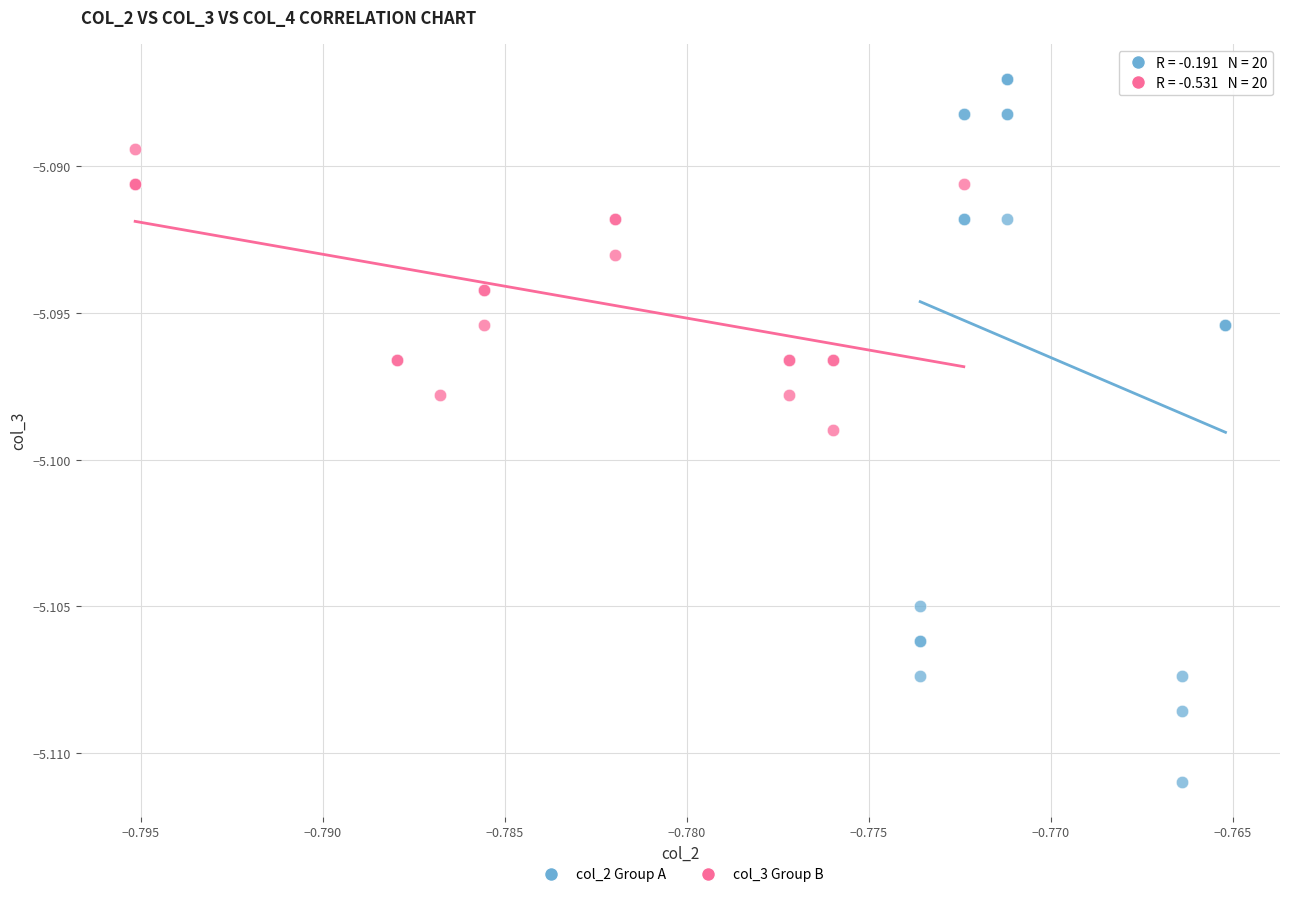

Which series reaches the maximum Y coordinate?

col_2 Group A